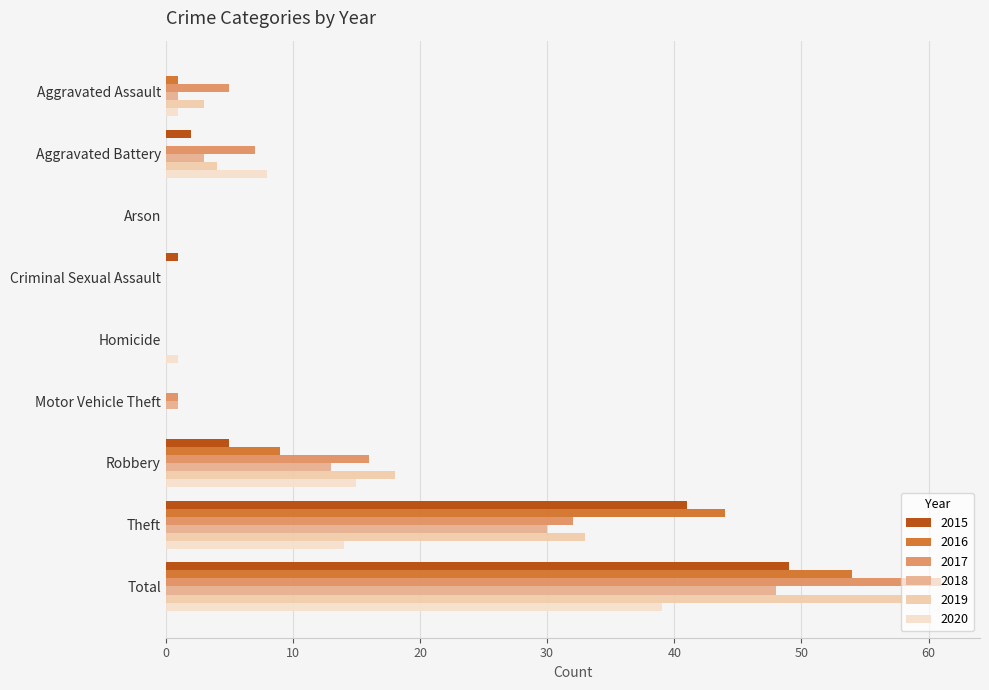

List the labels in order of 2020 value, largest first.

Total, Robbery, Theft, Aggravated Battery, Aggravated Assault, Homicide, Arson, Criminal Sexual Assault, Motor Vehicle Theft